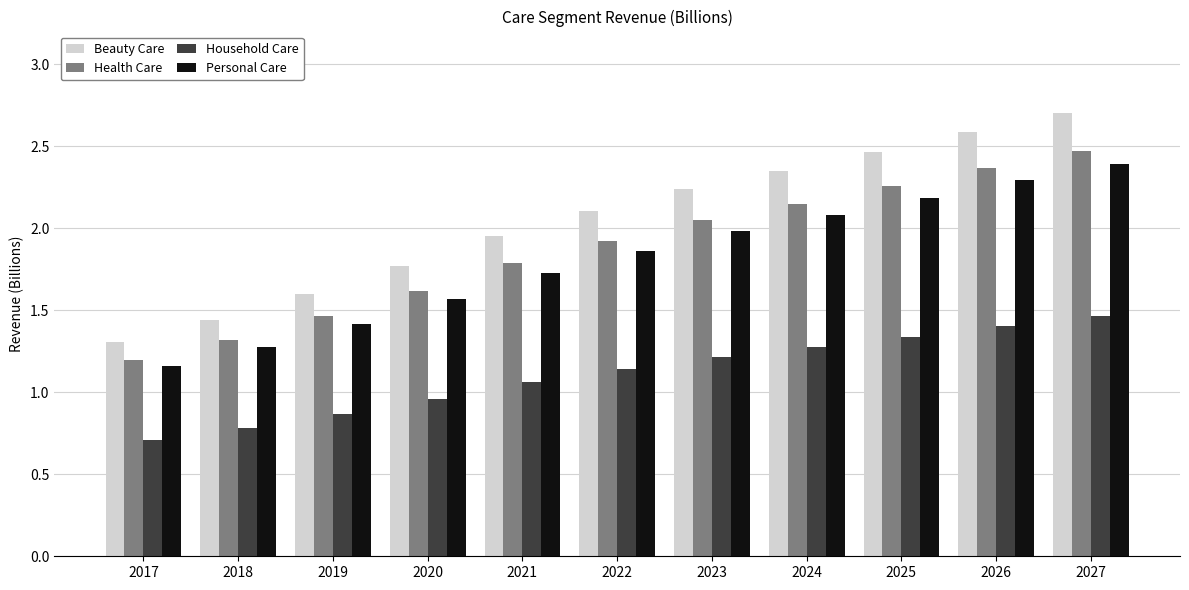

Rank the categories by Health Care value from highest to lowest.

2027, 2026, 2025, 2024, 2023, 2022, 2021, 2020, 2019, 2018, 2017